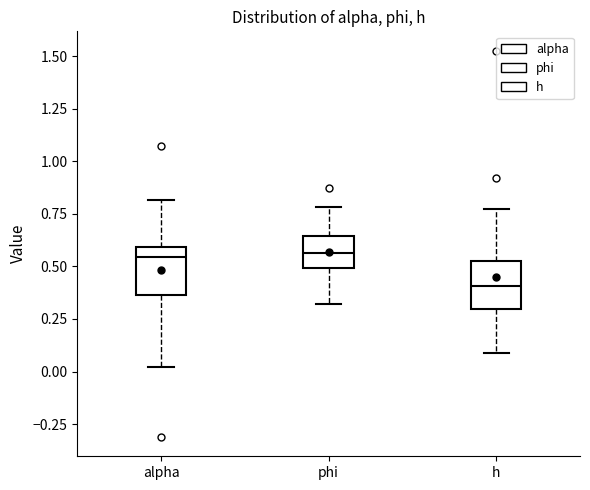

Reading left to right, transcribe this box plot: for each box, give where its median line is, the range the box spans, and where its two whiskers end, as read against the y-axis. The values are not printed on the chart, so give them approximately, as read against the axis.

alpha: median 0.55, box 0.35 to 0.60, whiskers 0.00 to 0.80
phi: median 0.55, box 0.50 to 0.65, whiskers 0.30 to 0.80
h: median 0.40, box 0.30 to 0.55, whiskers 0.10 to 0.75